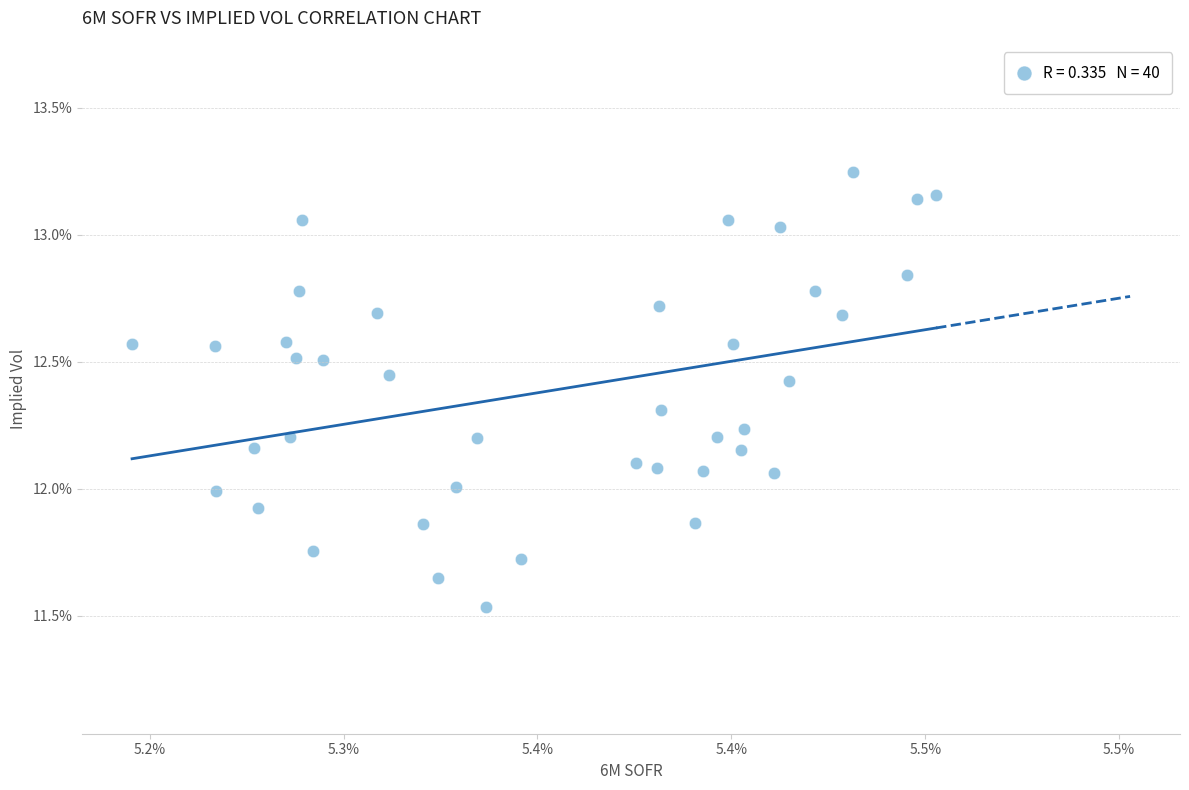

What is the range of Y values (max minus min)?

1.7